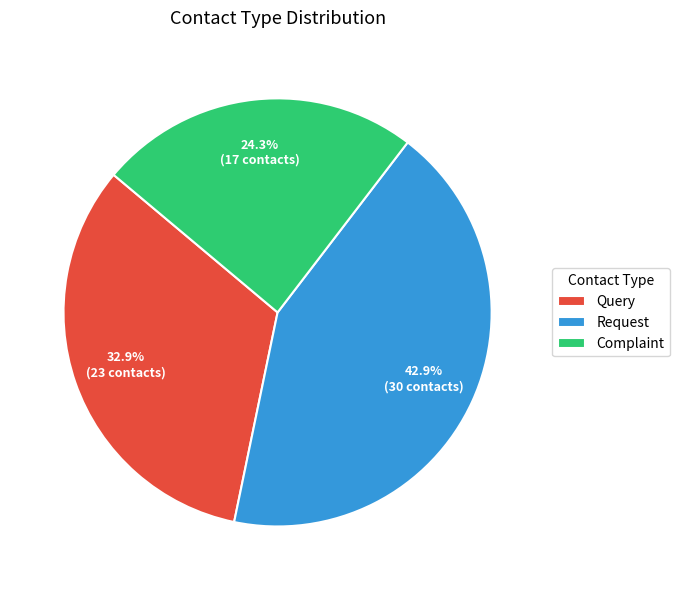

What is the smallest slice in the pie chart?

Complaint